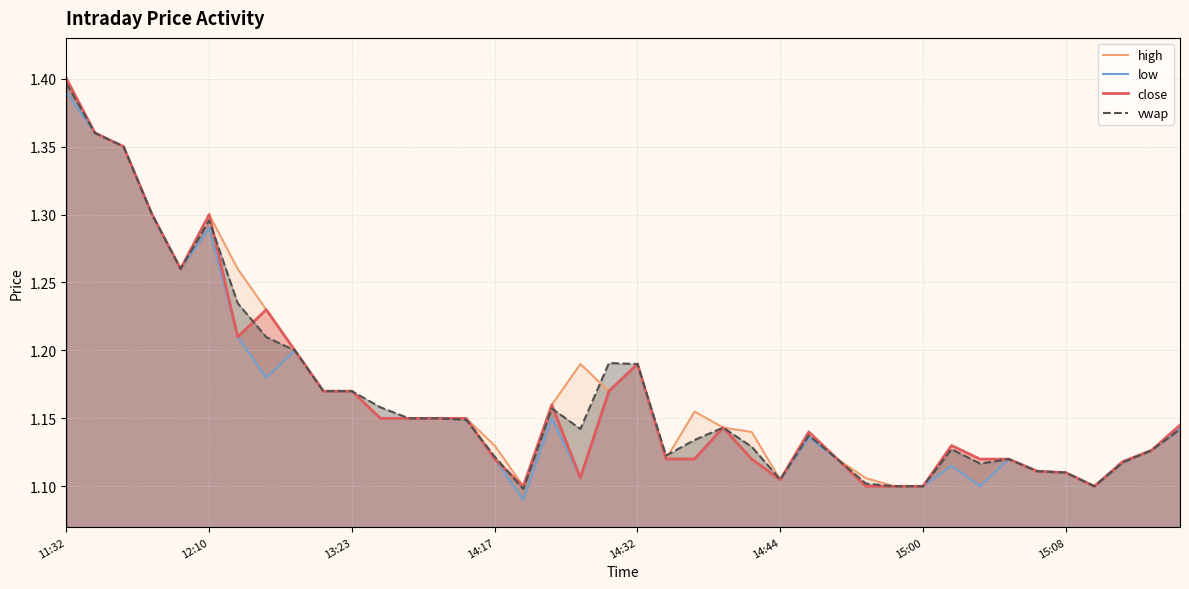

What is the total value across all series at 38?

4.5